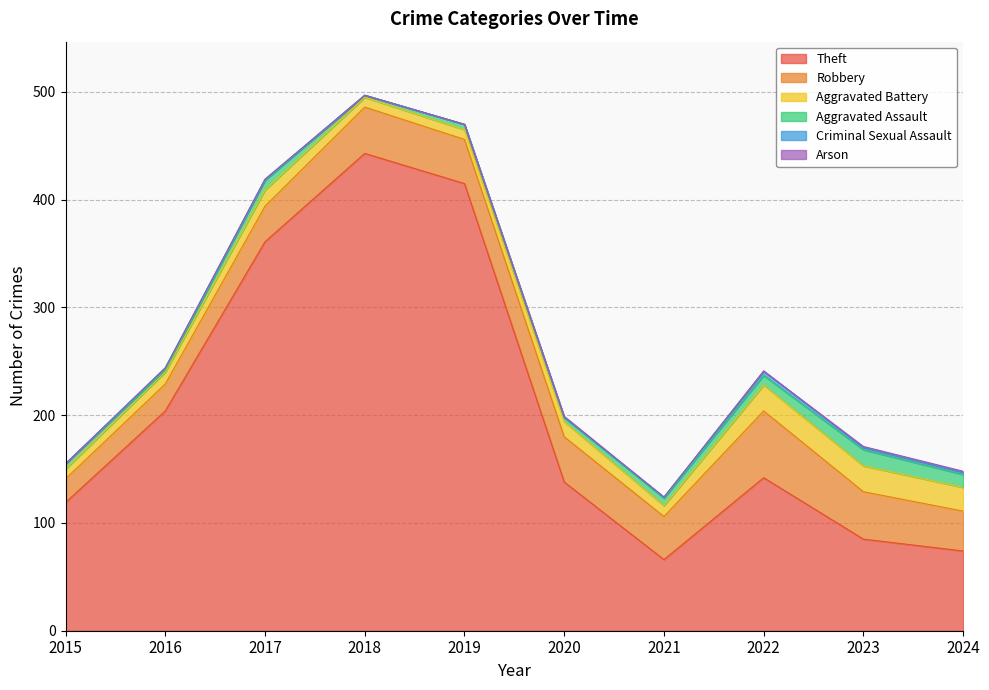

Read the Aggravated Assault value at 2019.

5